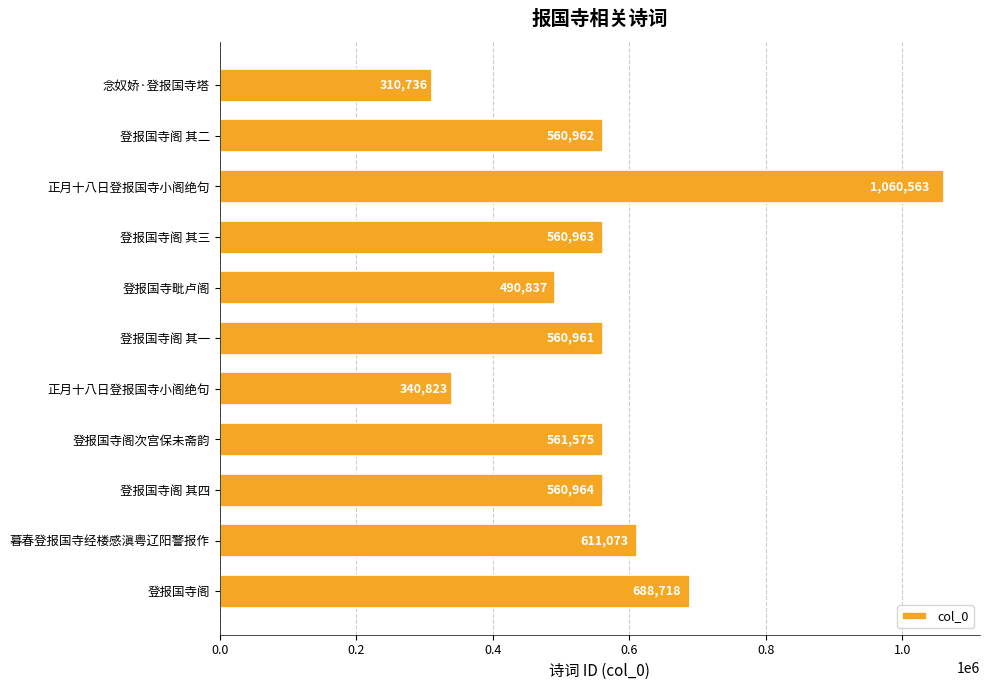

Count the number of data series in this chart.

1